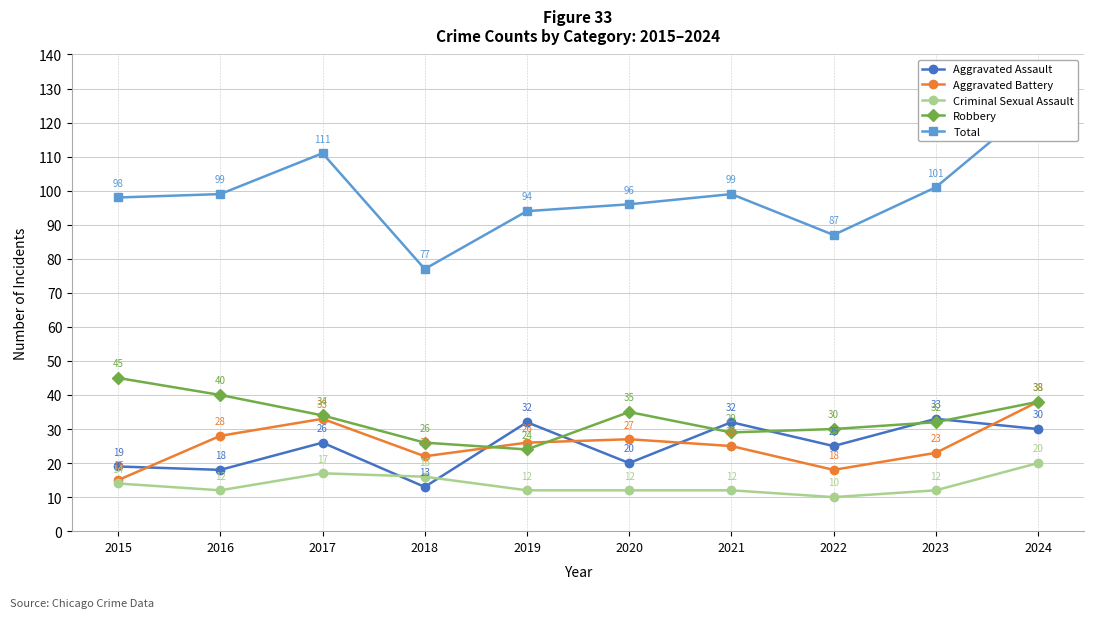

How many interior local valleys does the Aggravated Battery series have?

2